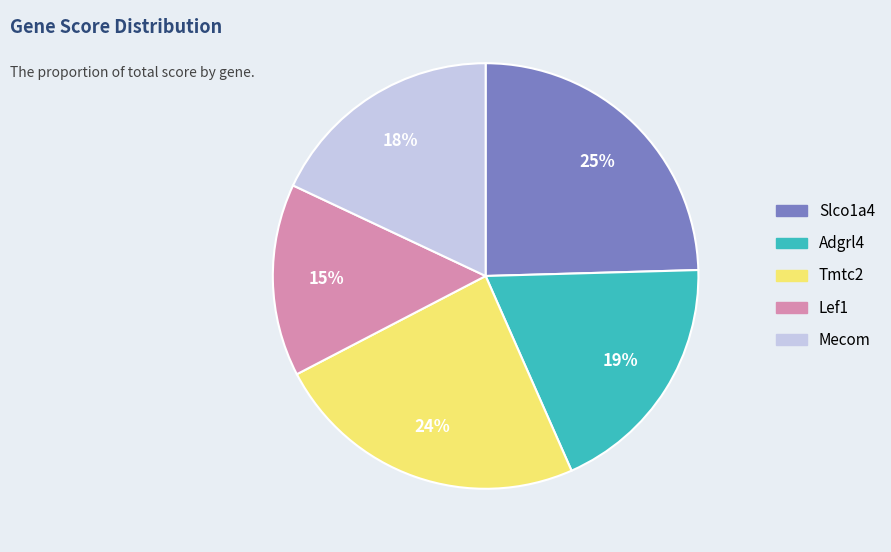

Approximately how many times larger is the value at Tmtc2 compared to Mecom?

1.3